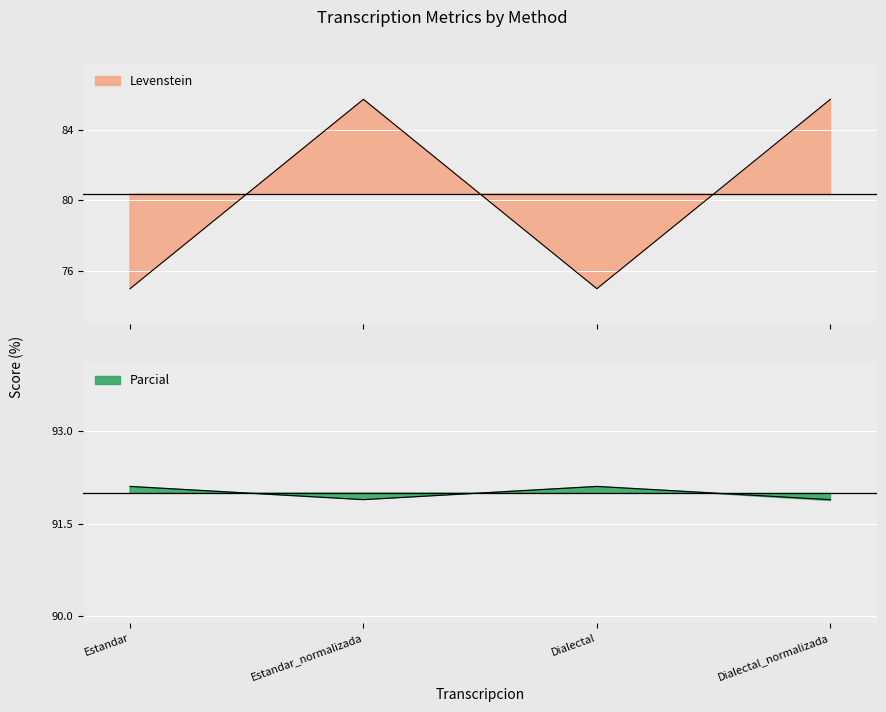

What is the difference between the highest and lowest values at Dialectal?

17.1